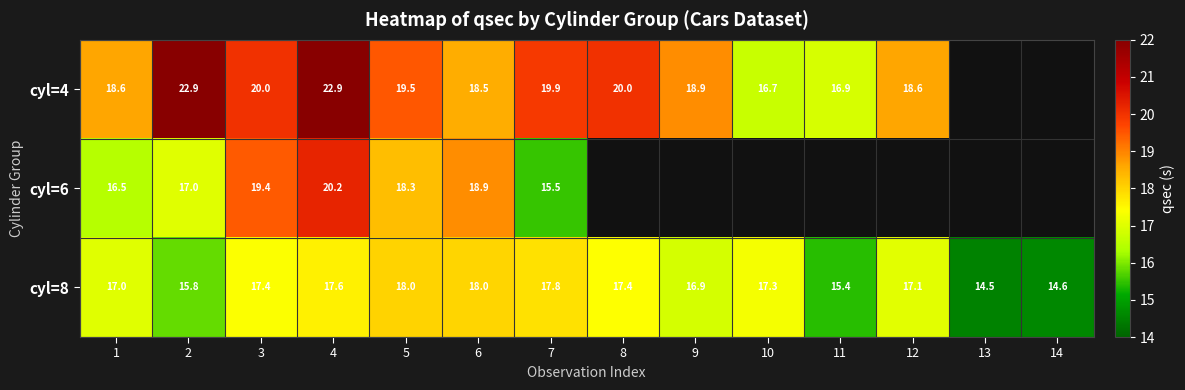

Is the value of cyl=4 at 9 greater than the value of cyl=8 at 14?

Yes